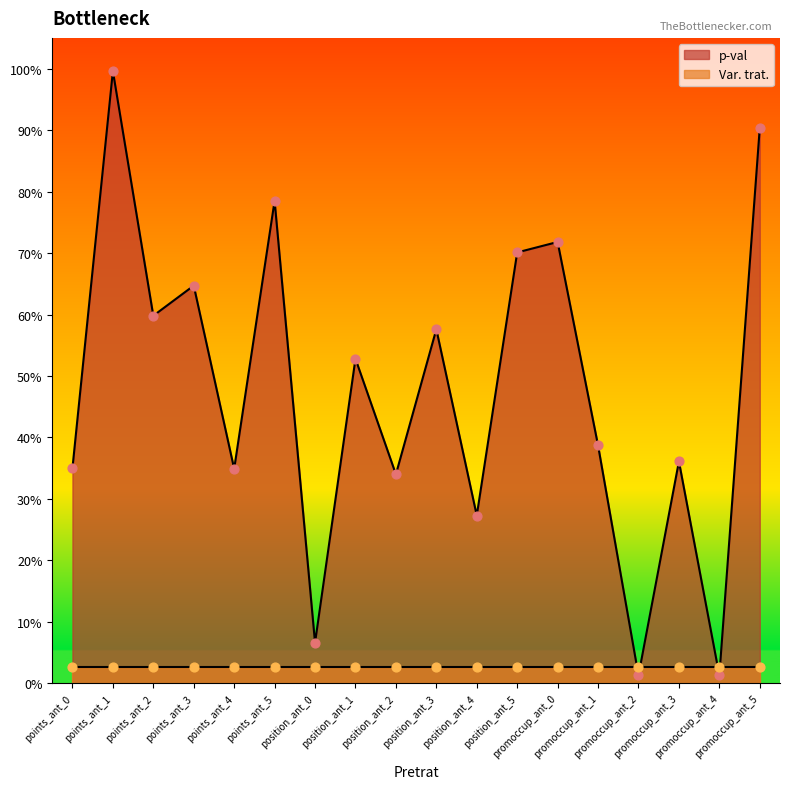

Which has a higher value, promoccup_ant_5 or points_ant_4?

promoccup_ant_5